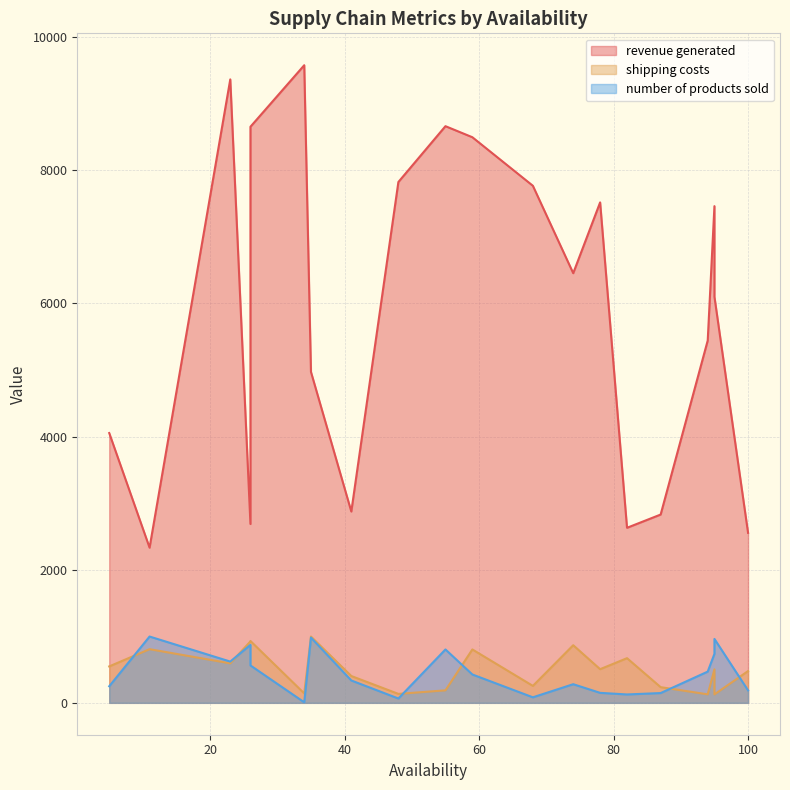

True or false: revenue generated and shipping costs cross at least once.

False